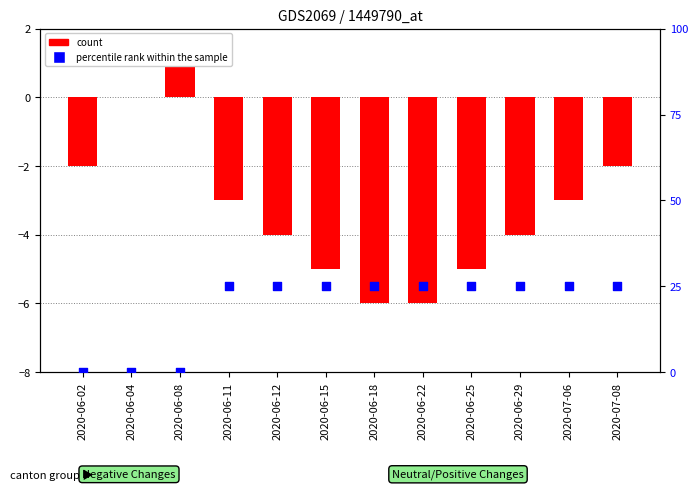

Which series contains the highest Y value?

percentile rank within the sample